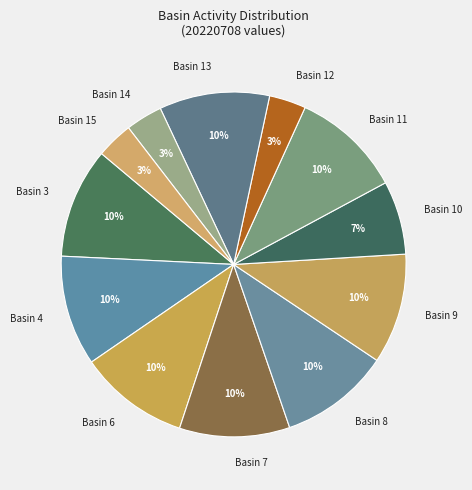

To the nearest percent, what is the difference between the Basin 14 and Basin 8 slice percentages?

7%